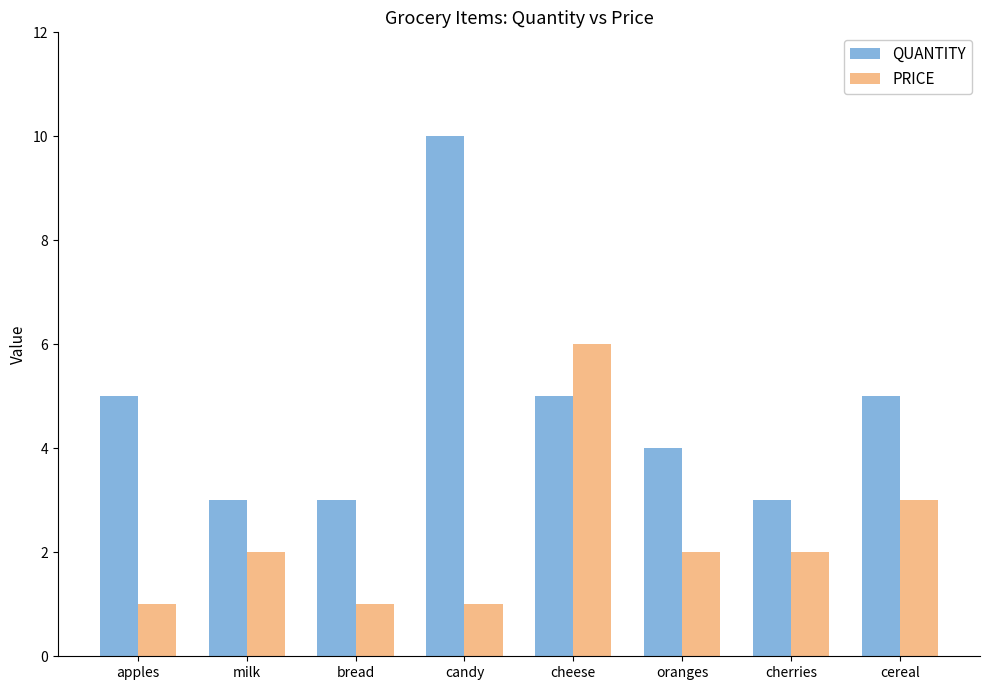

What is the difference between the second highest and second lowest values in the QUANTITY series?

2